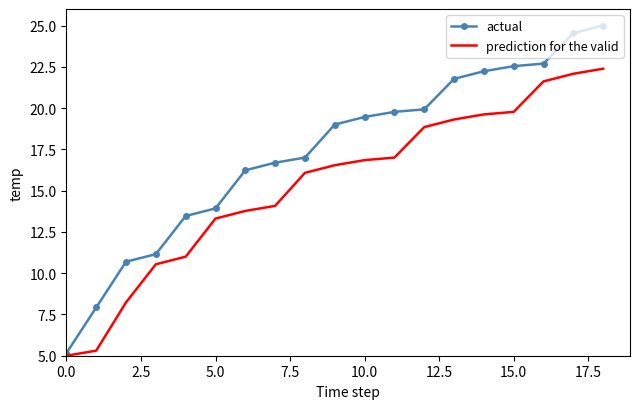

What is the greatest value displayed?

25.0